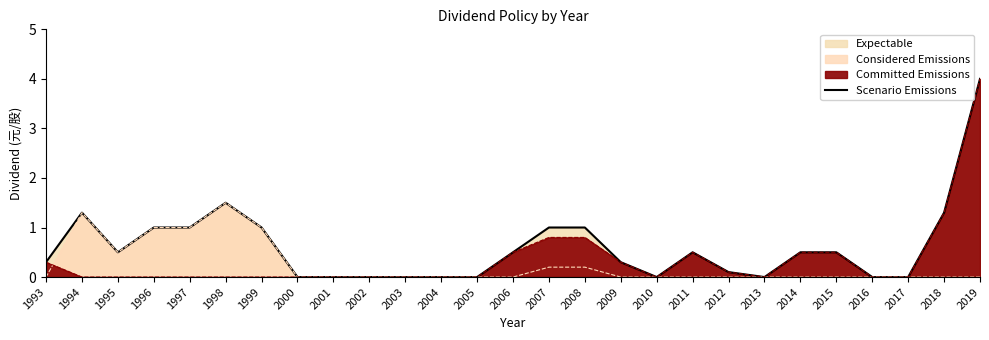

Does the chart have visible grid lines?

No